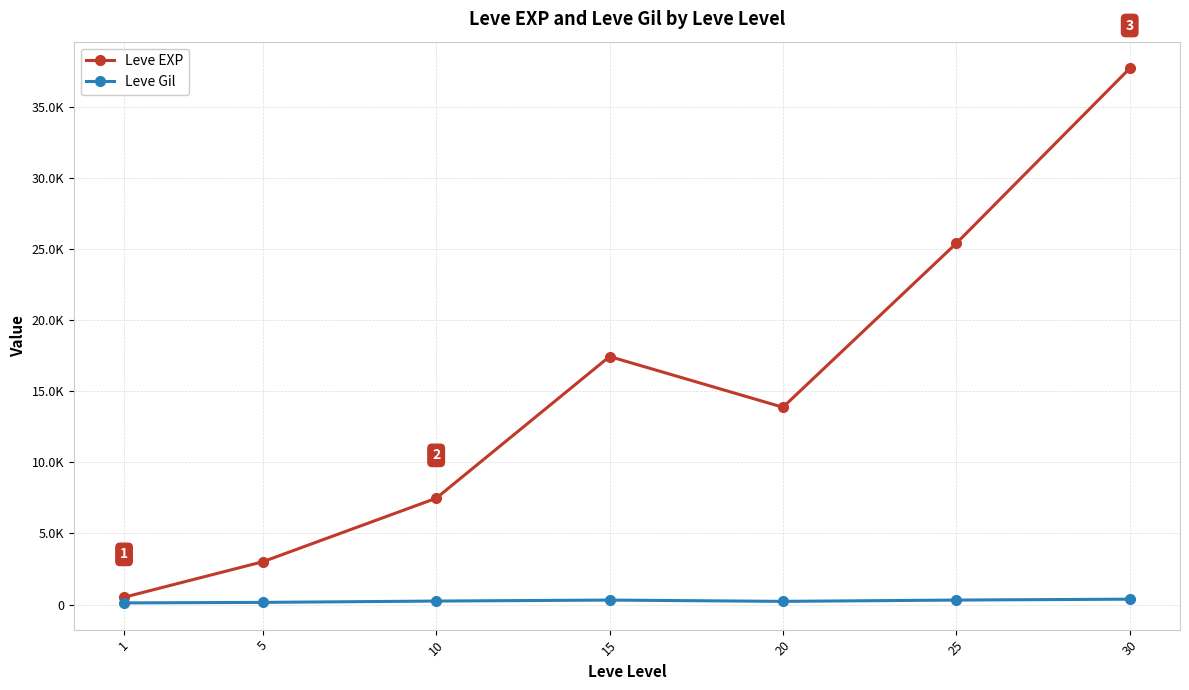

The value of Leve EXP at 30 is 37715.0. True or false?

True